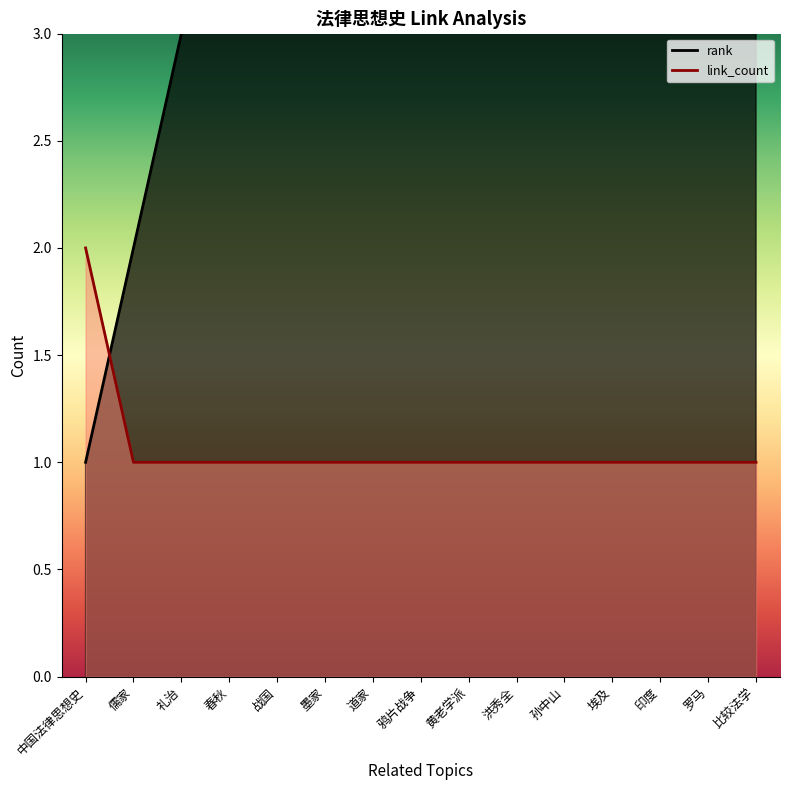

What is the difference between the maximum and minimum values in the link_count series?

1